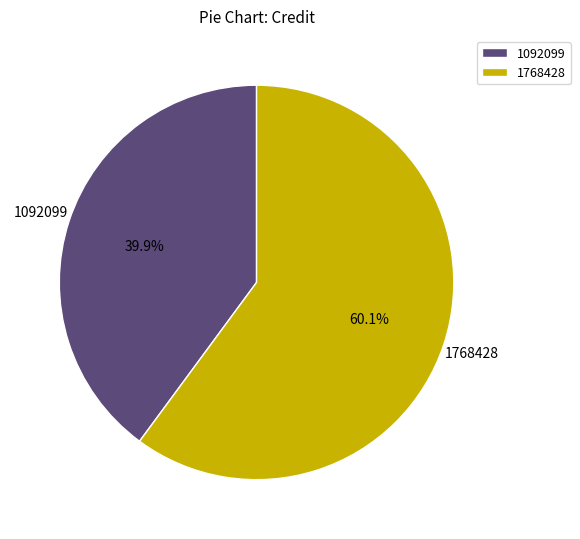

How many slices are in this pie chart?

2